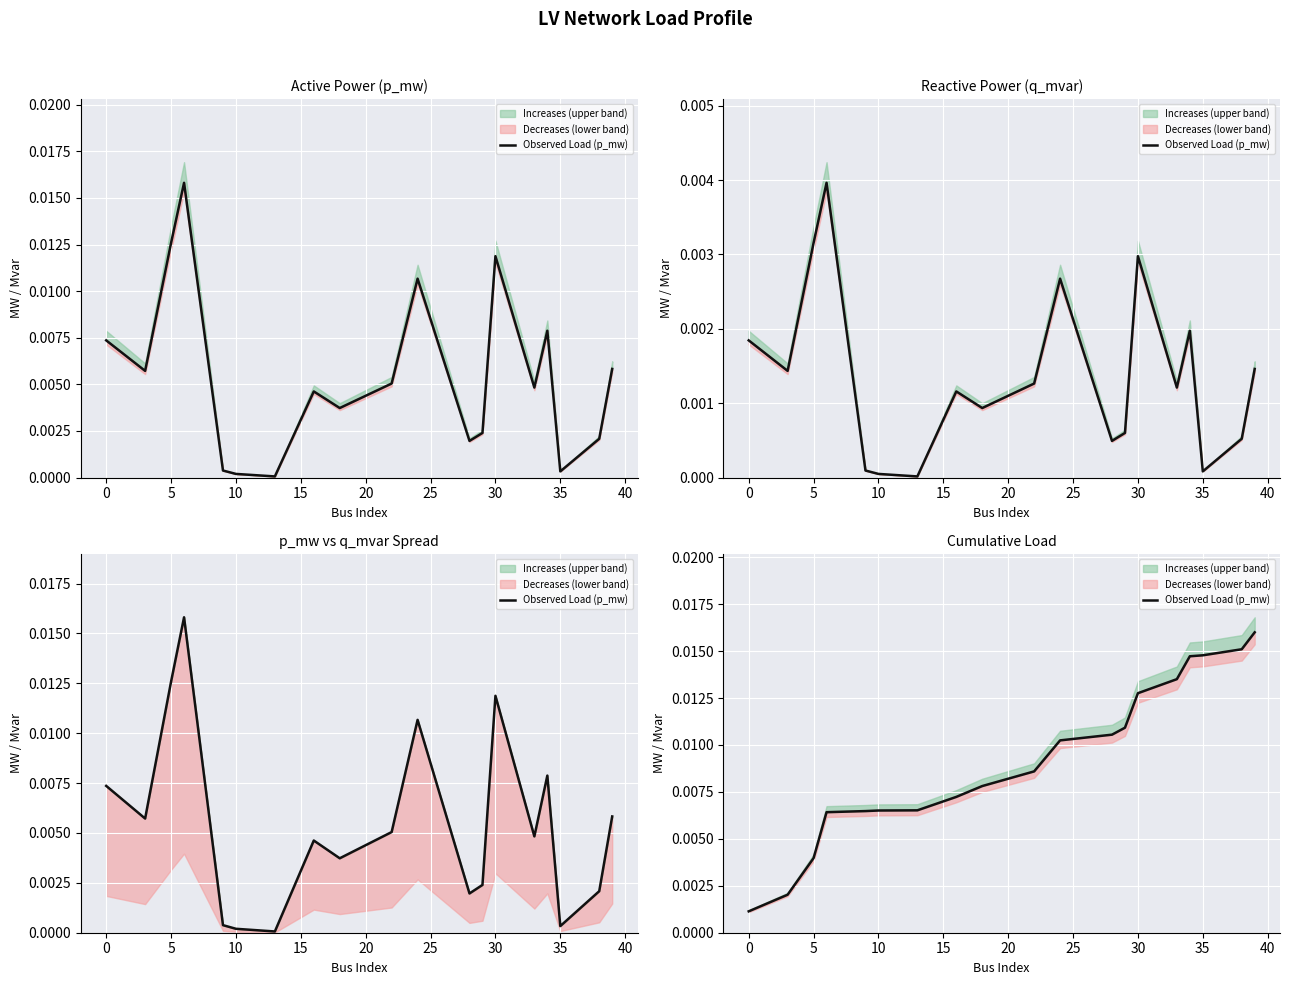

How many lines are shown in the chart?

1